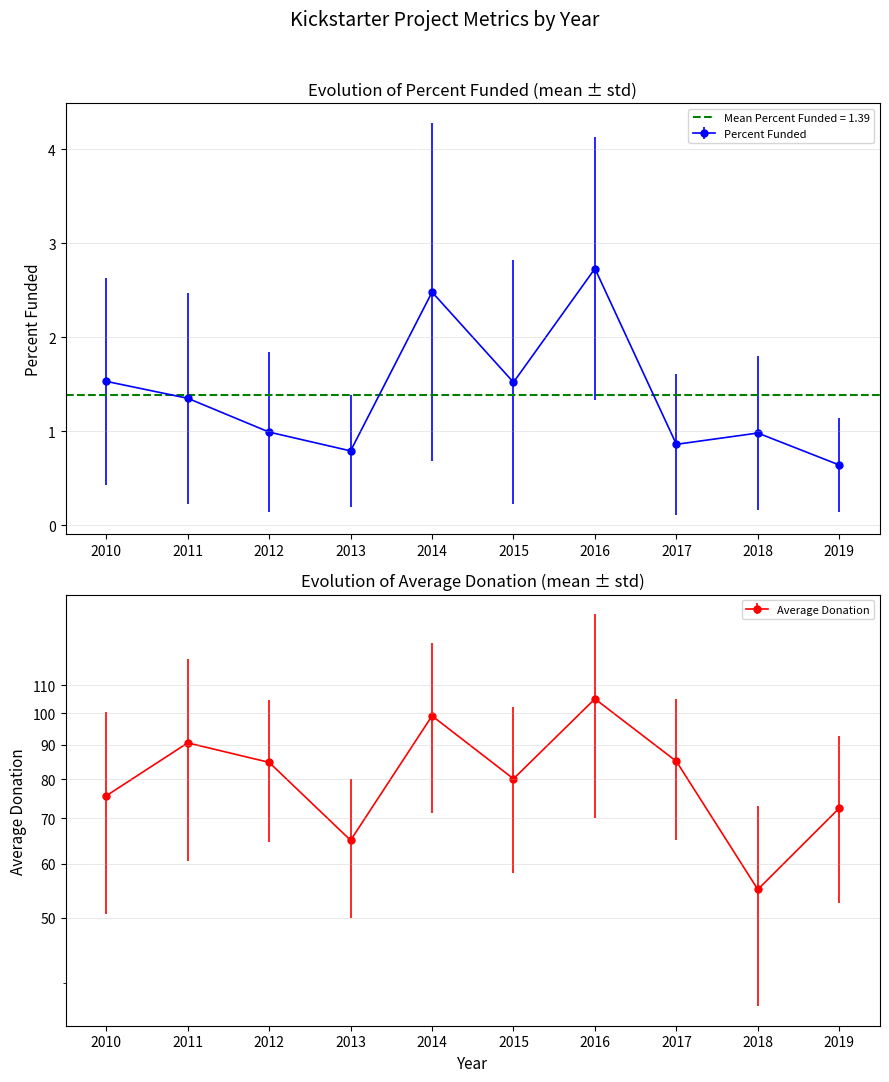

What is the sum of all values?

13.9